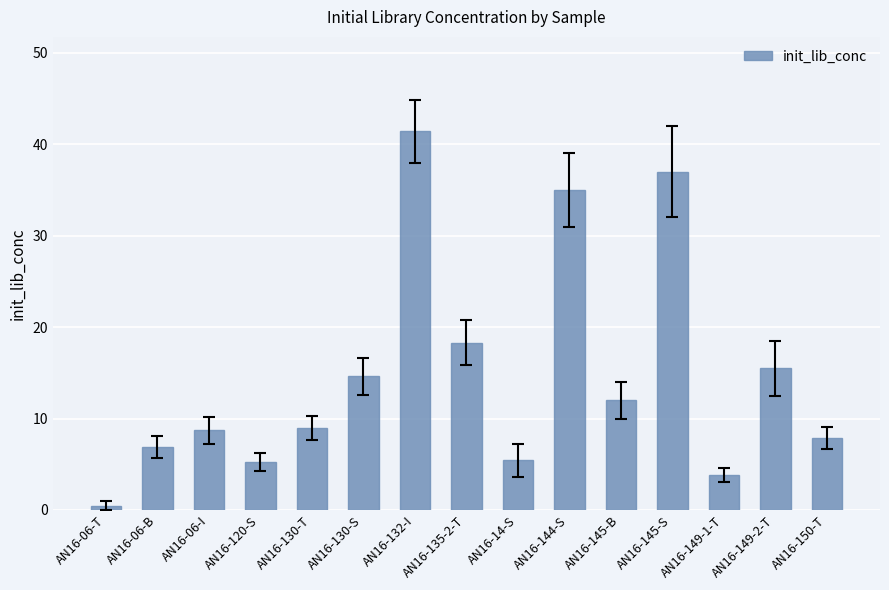

What is the label of the 10th bar from the right?

AN16-130-S